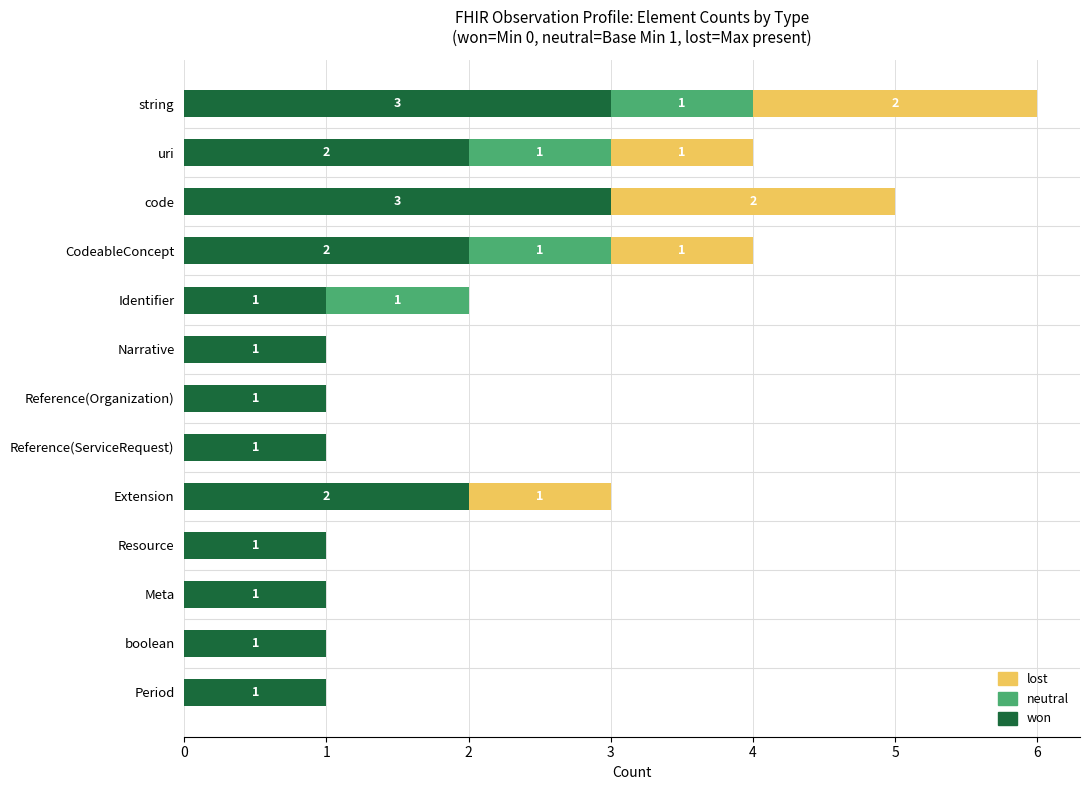

At which category is the sum across all series the highest?

string